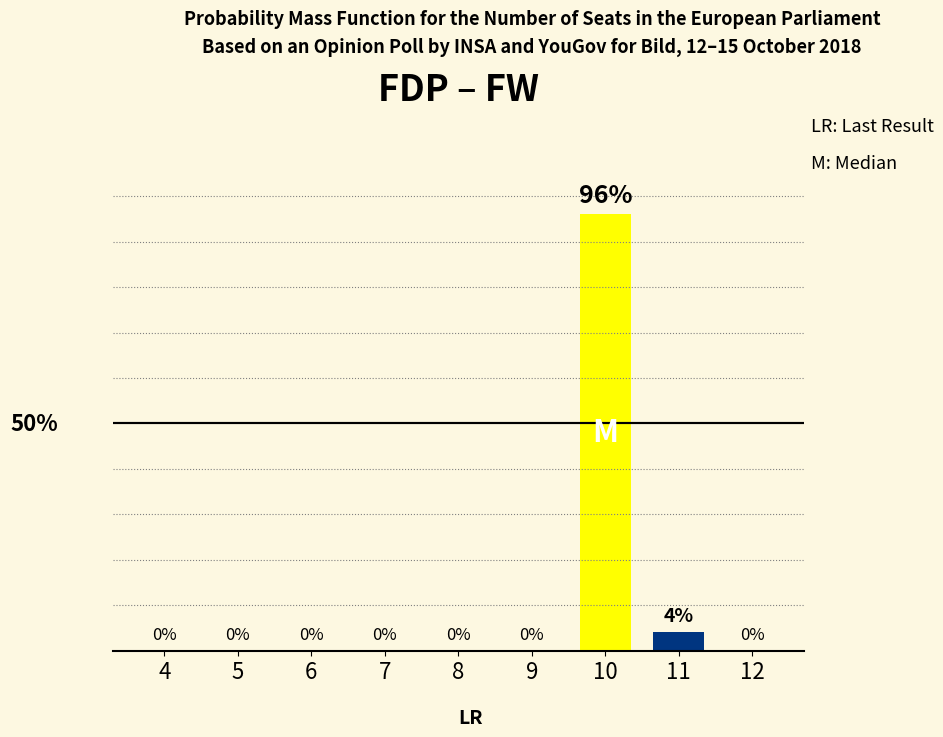

Are the bars horizontal?

No